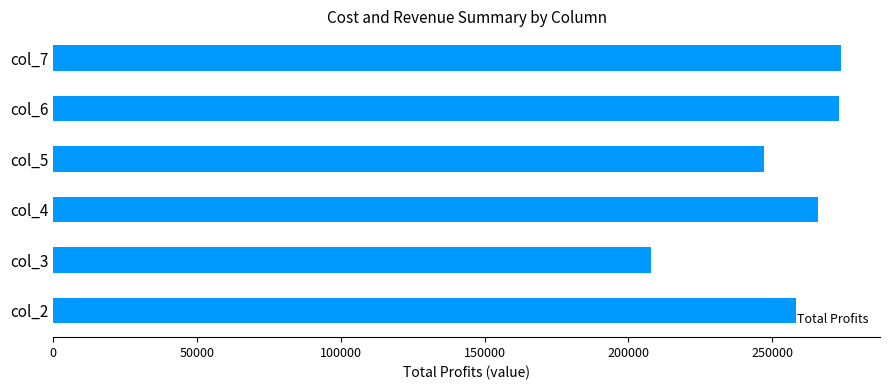

What is the change in value from col_2 to col_3?

-50499.2